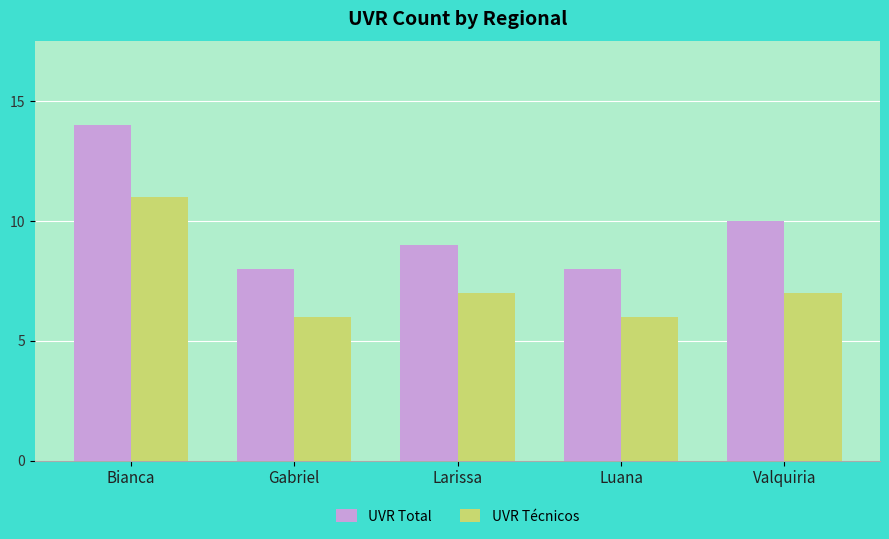

Which label corresponds to the largest value in the chart?

Bianca